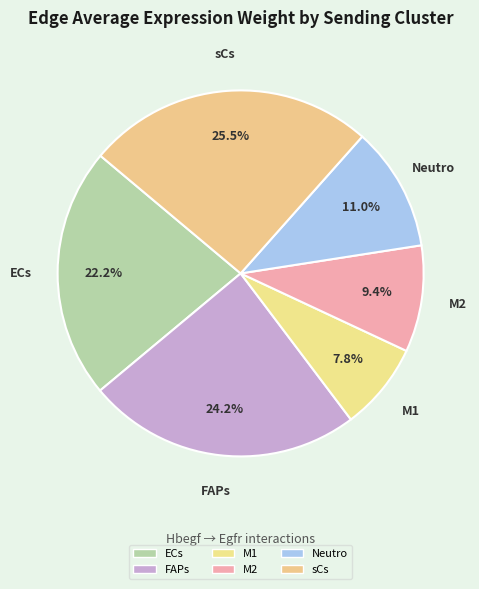

Does FAPs account for over 50% of the chart?

No